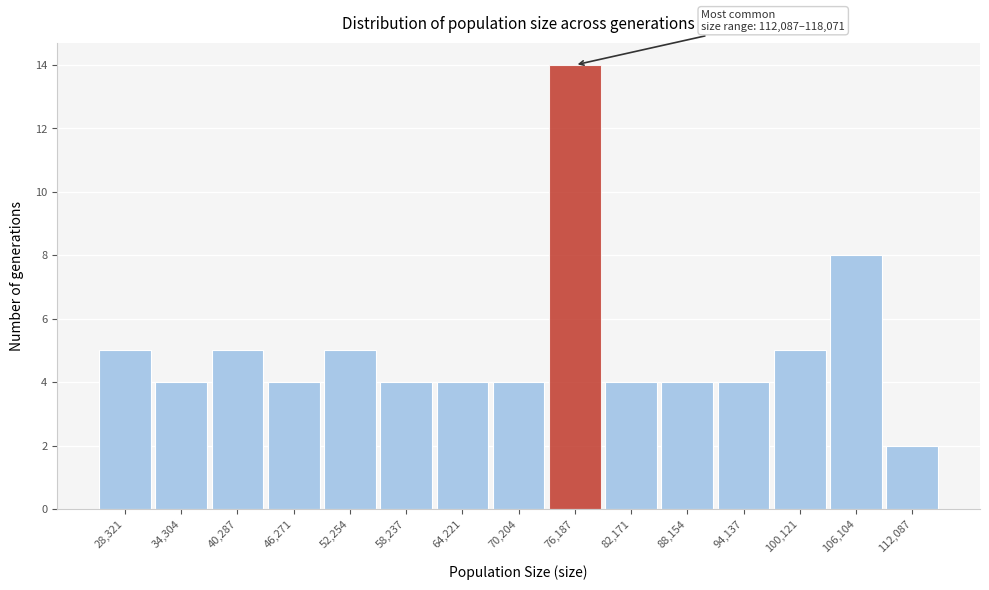

Reading left to right, transcribe all the data shown in this chart.

28,321=5	34,304=4	40,287=5	46,271=4	52,254=5	58,237=4	64,221=4	70,204=4	76,187=14	82,171=4	88,154=4	94,137=4	100,121=5	106,104=8	112,087=2